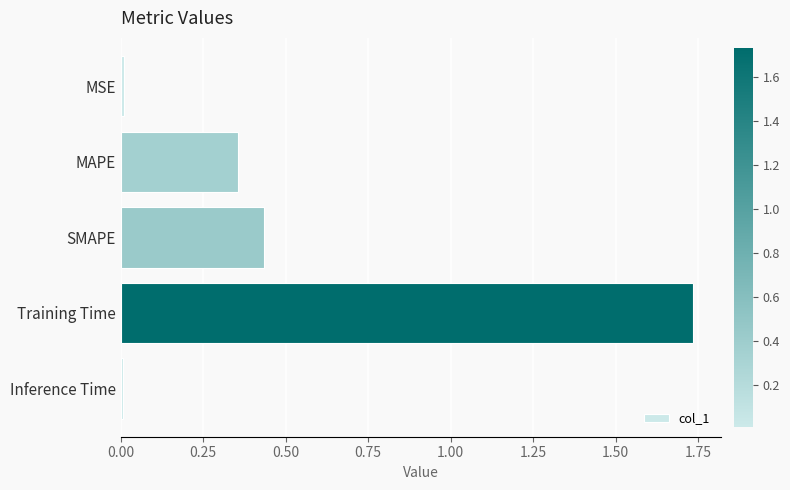

Count the number of categories in the chart.

5